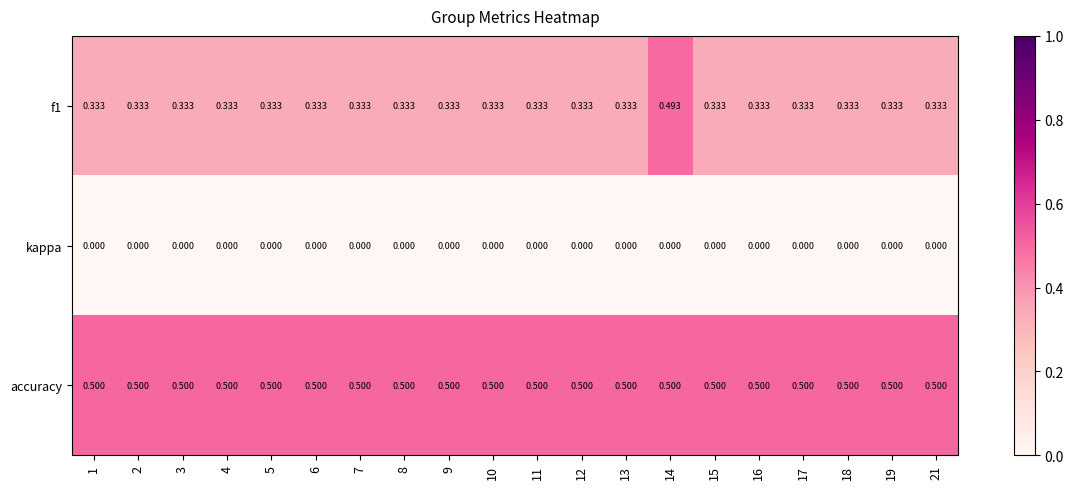

What is the total value across all series at 7?

0.8